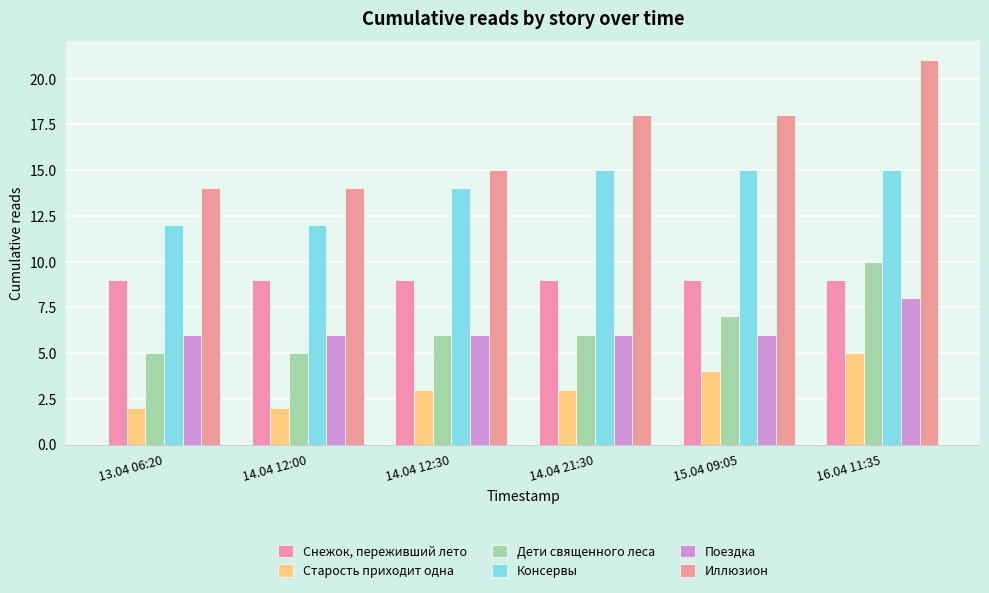

Count the Поездка values in the range 6 to 7.

5